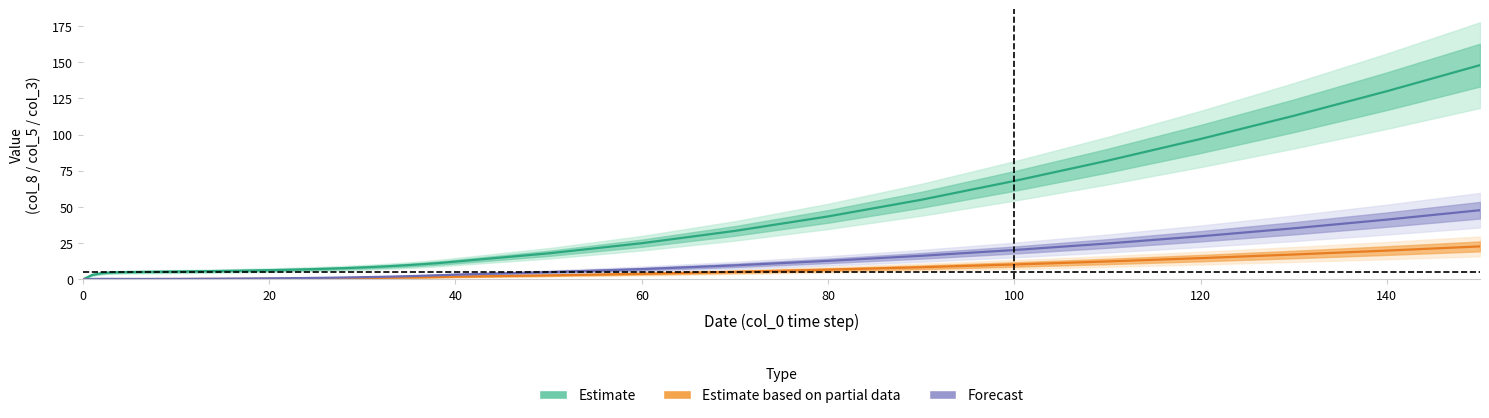

True or false: col_5 has more than 0 points higher than both neighbors.

False